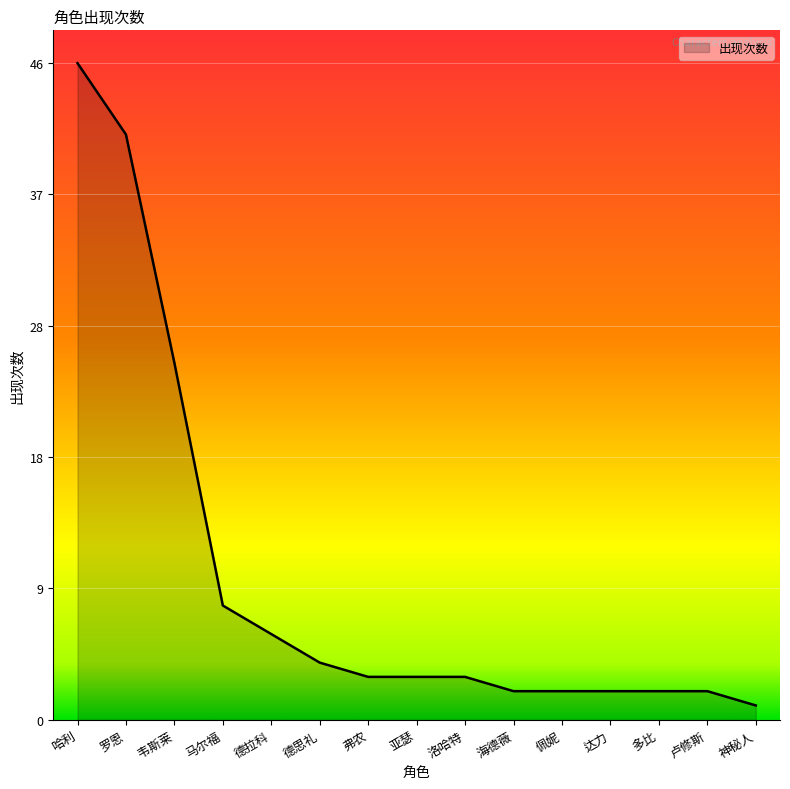

What is the difference between the maximum and minimum values?

45